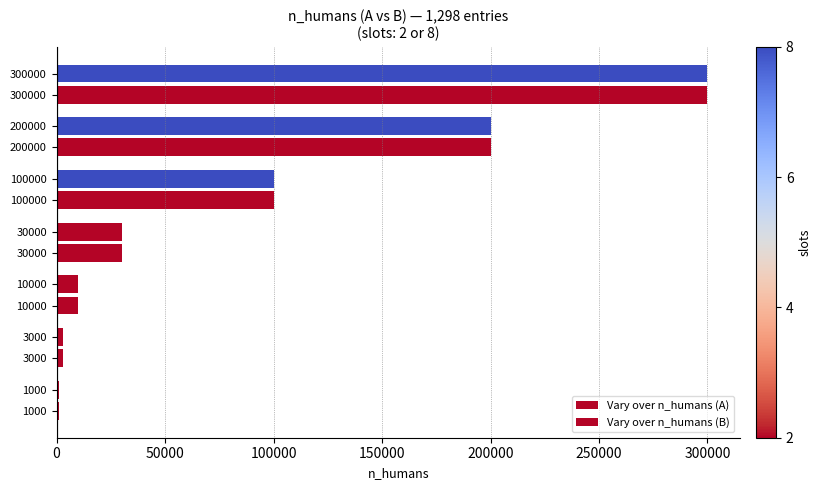

How many data points does each series have?

7